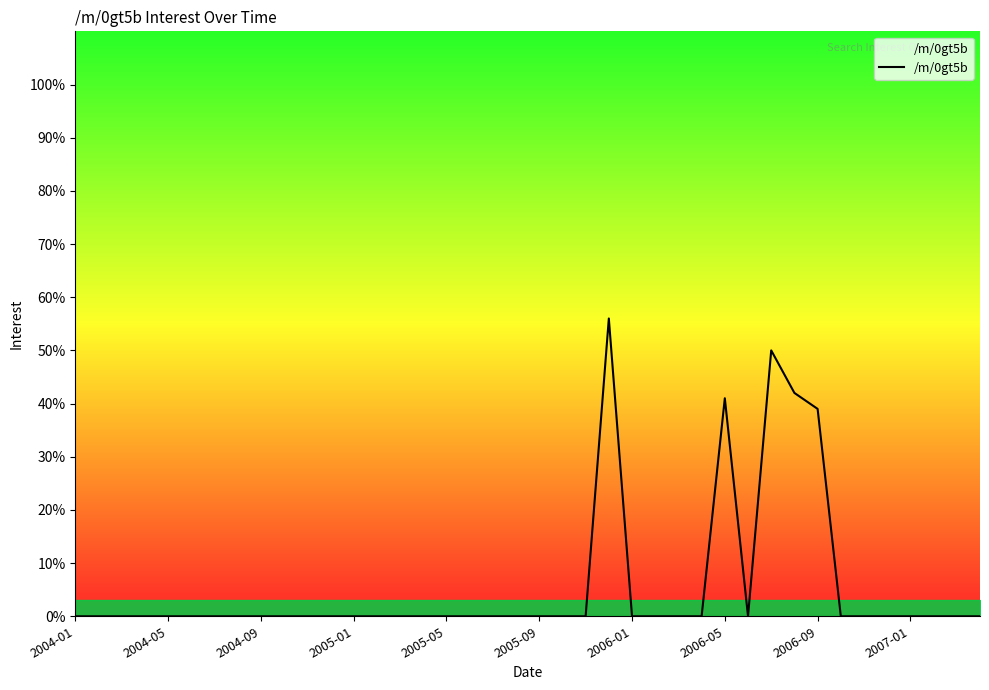

What is the greatest value displayed?

56